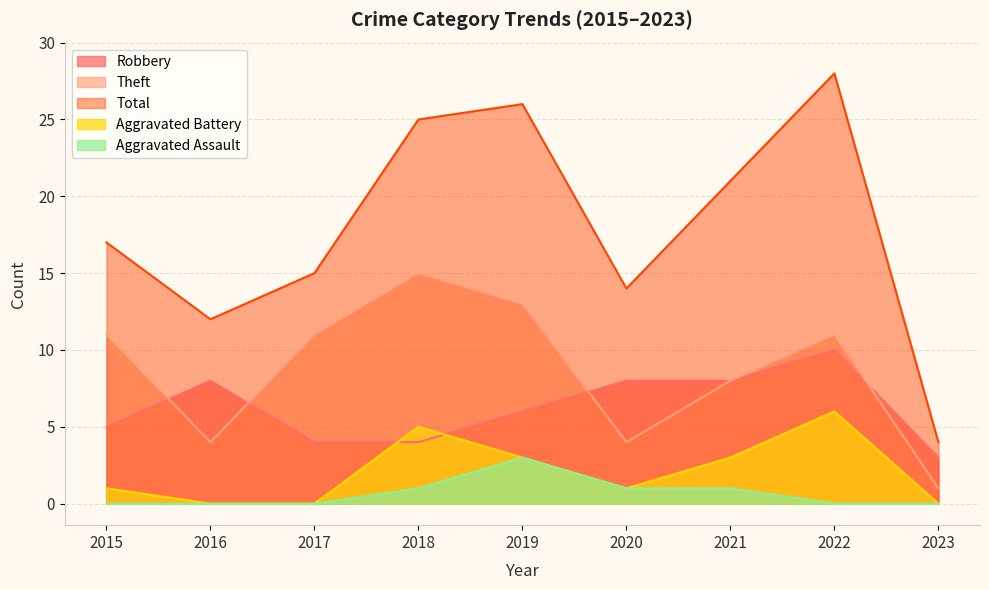

True or false: Aggravated Battery and Total intersect in this chart.

False